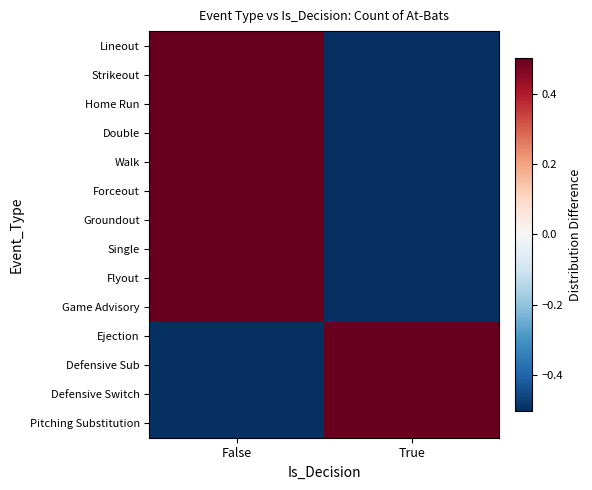

Which label corresponds to the smallest value in the chart?

True